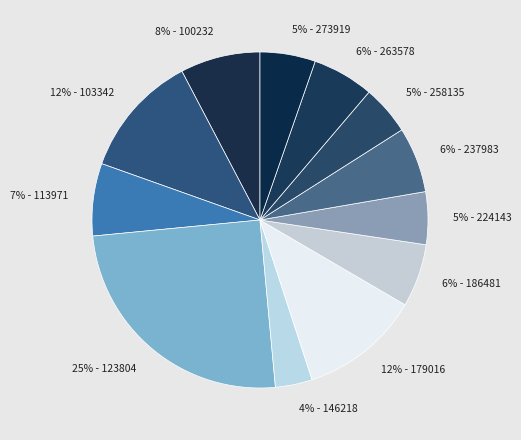

Is there a majority slice in this chart?

No